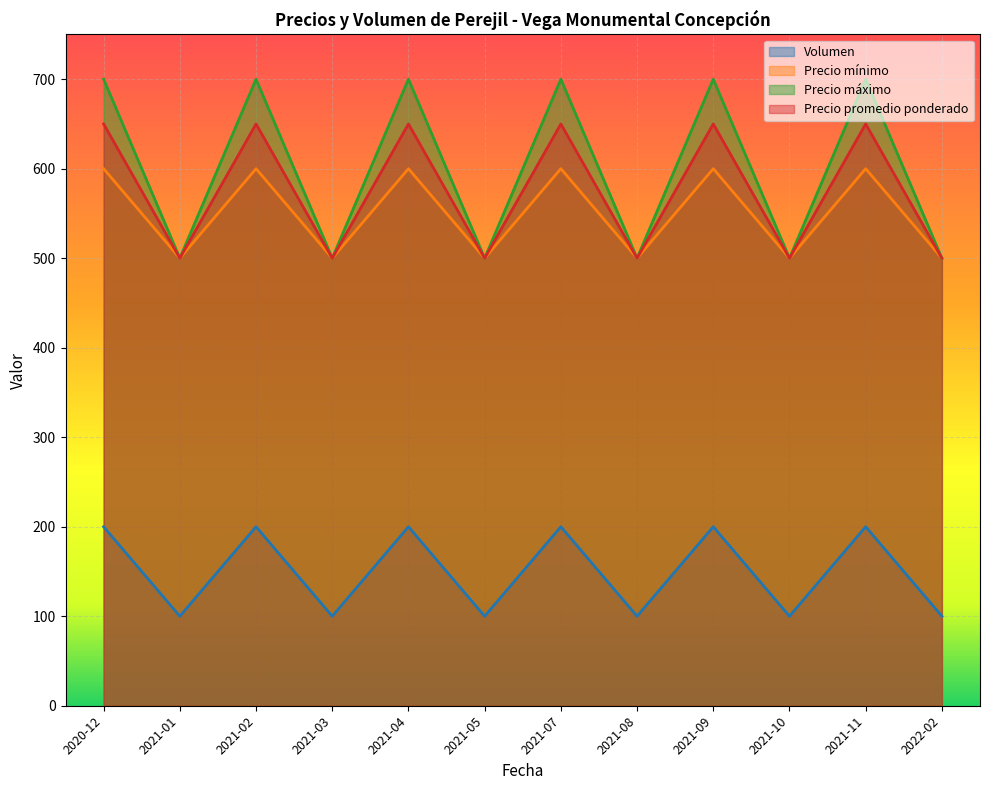

True or false: Precio mínimo has more than 0 points higher than both neighbors.

True